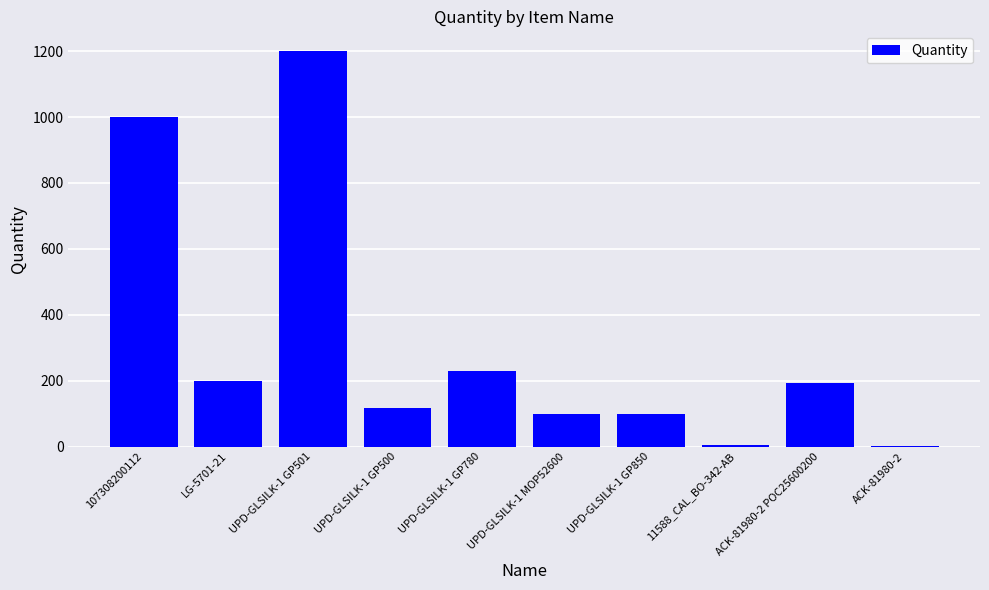

What is the difference between the values at ACK-81980-2 and ACK-81980-2 POC25600200?

192